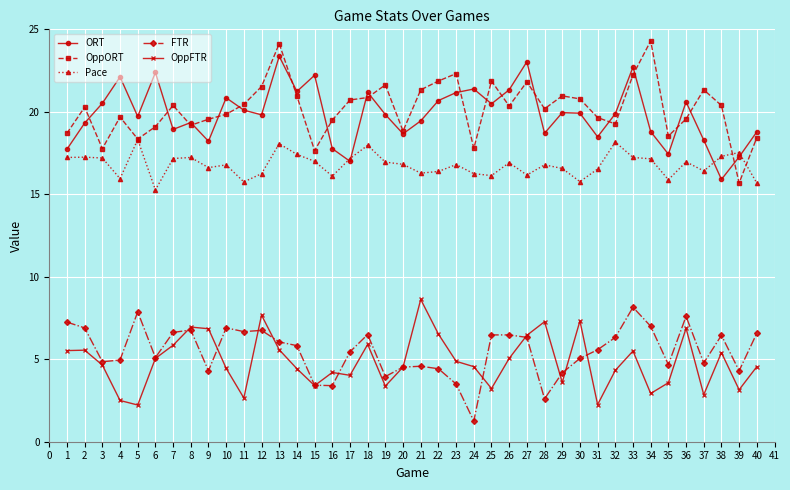

Which series has the widest spread of values?

OppORT